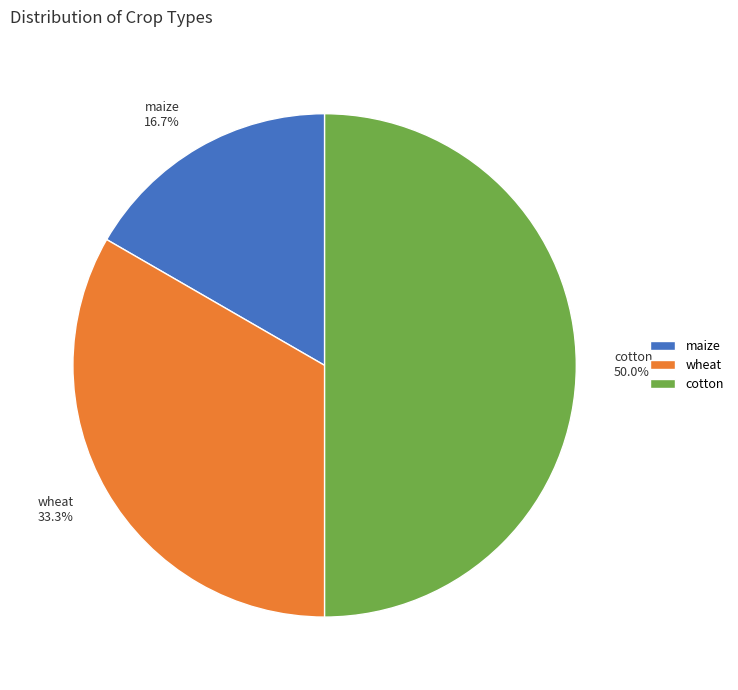

Which category has the biggest portion of the pie?

cotton